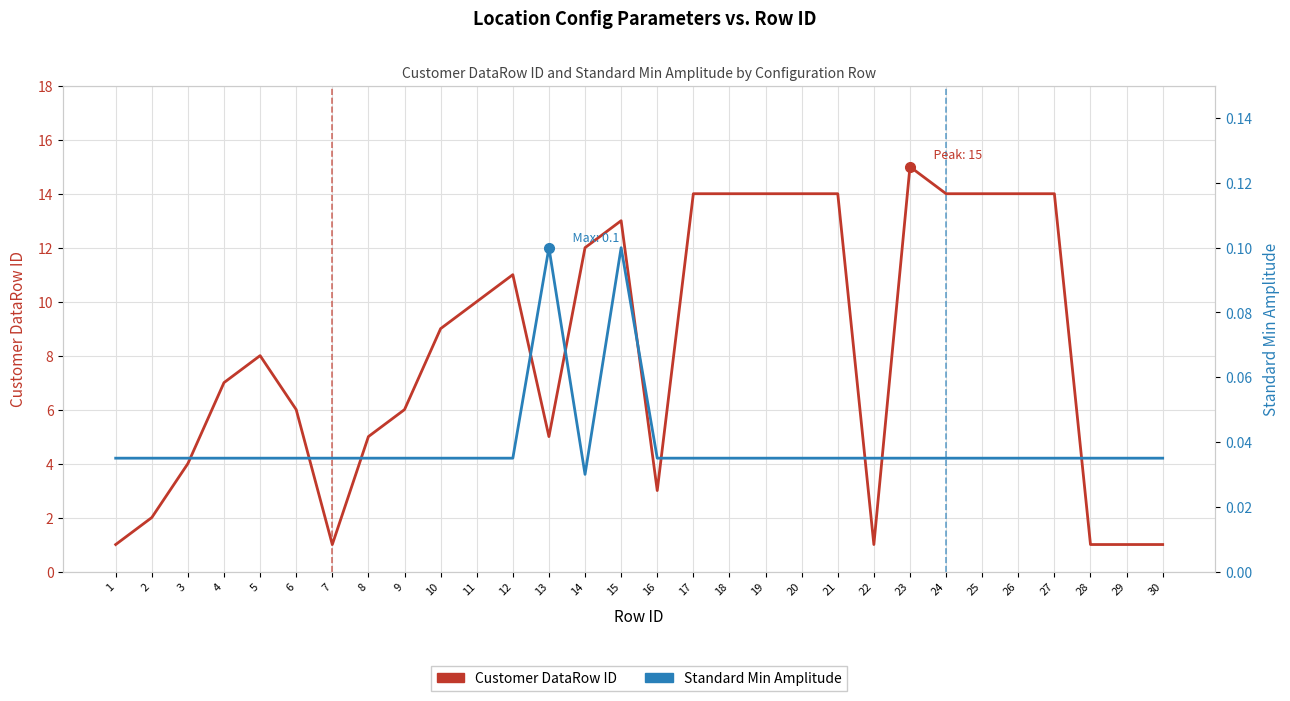

At which category does the chart reach its peak across all series?

23